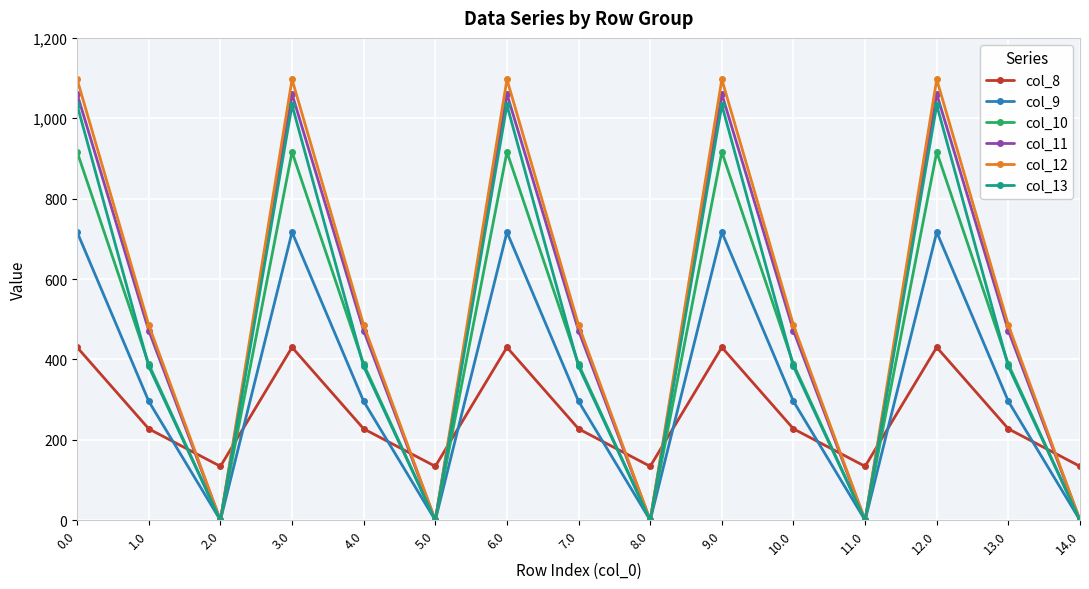

True or false: col_12 has a value of 1096.7 at 3.0.

True